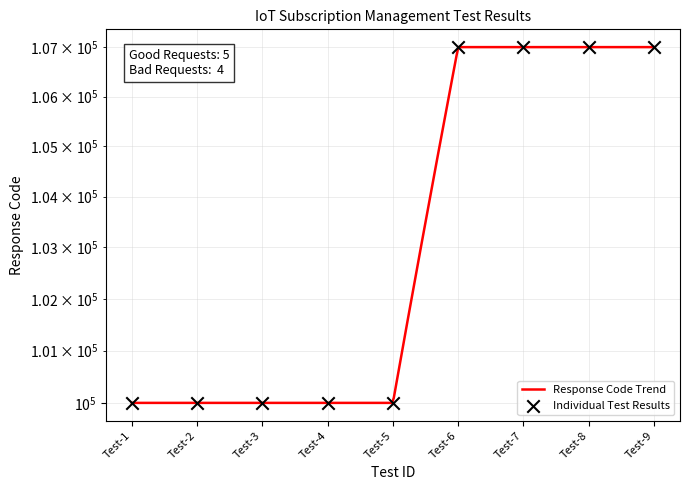

Approximately how many times larger is the value at Test-5 compared to Test-7?

0.9